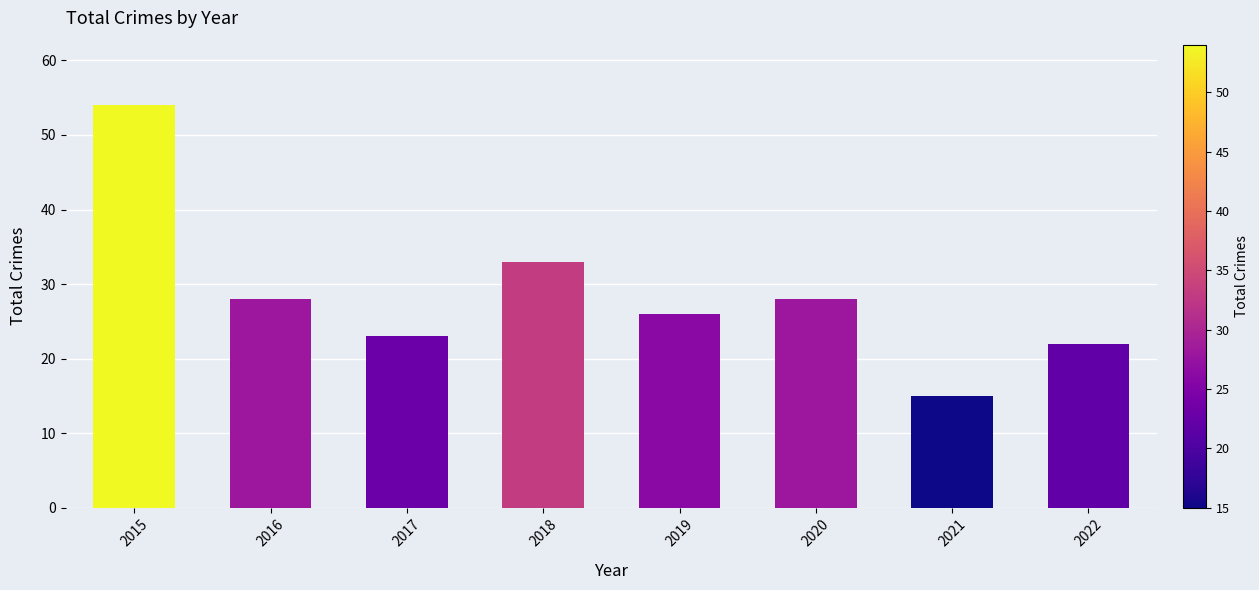

Between 2018 and 2016, which is larger?

2018